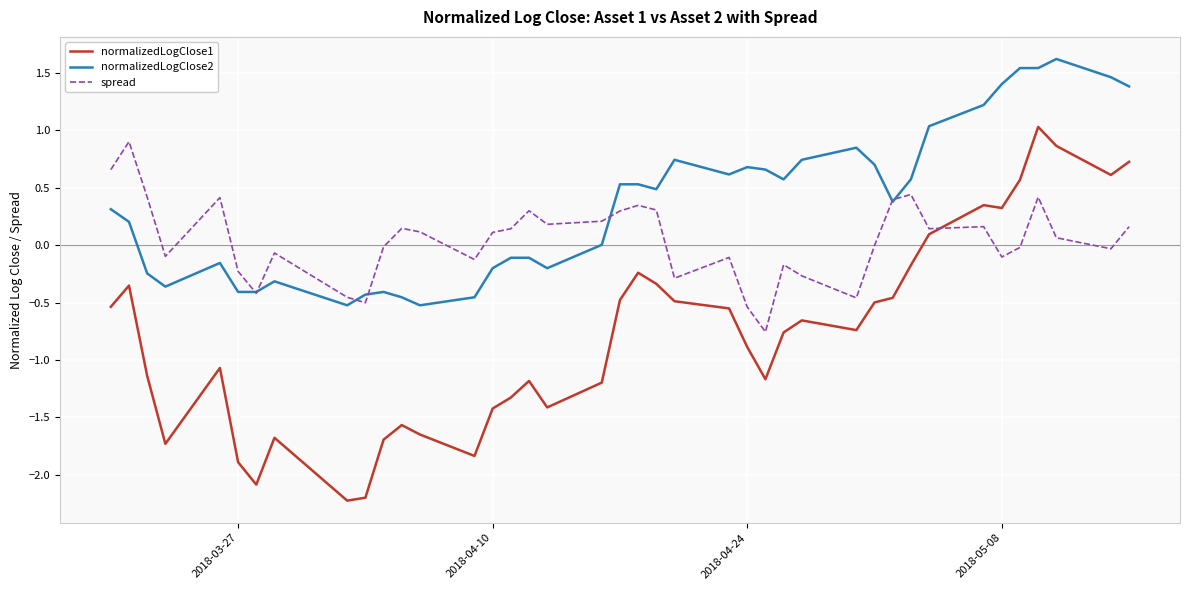

Which series has the largest range (max minus min)?

normalizedLogClose1